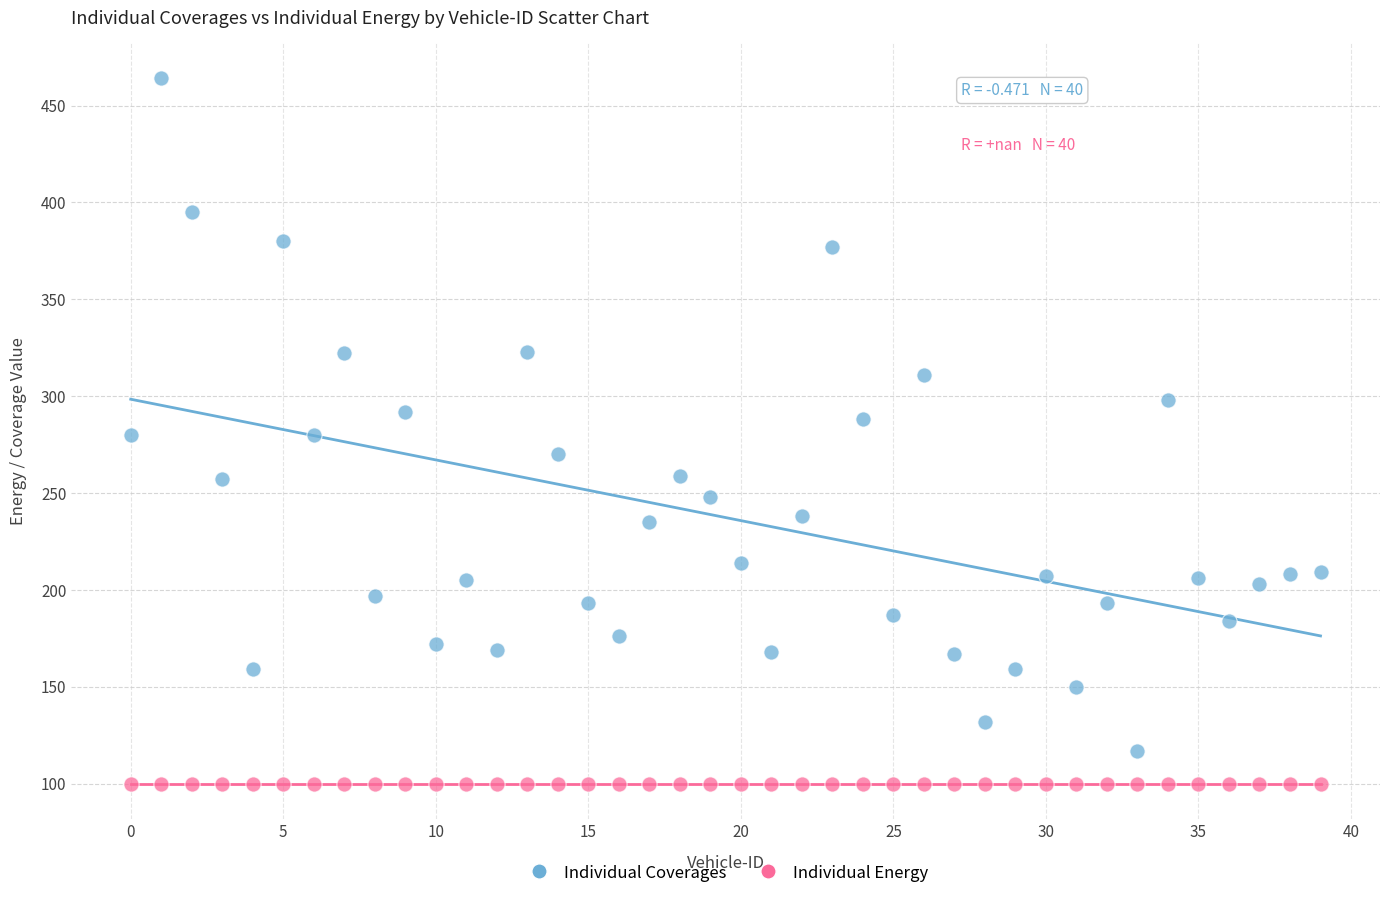

Which series contains the lowest Y value?

Individual Energy